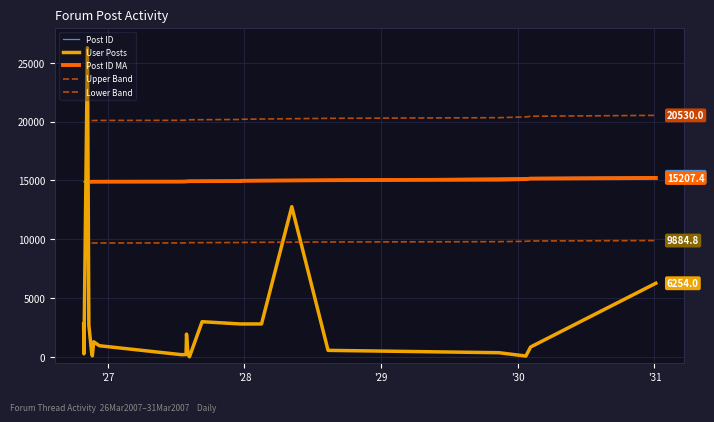

True or false: Post ID and User Posts cross at least once.

True